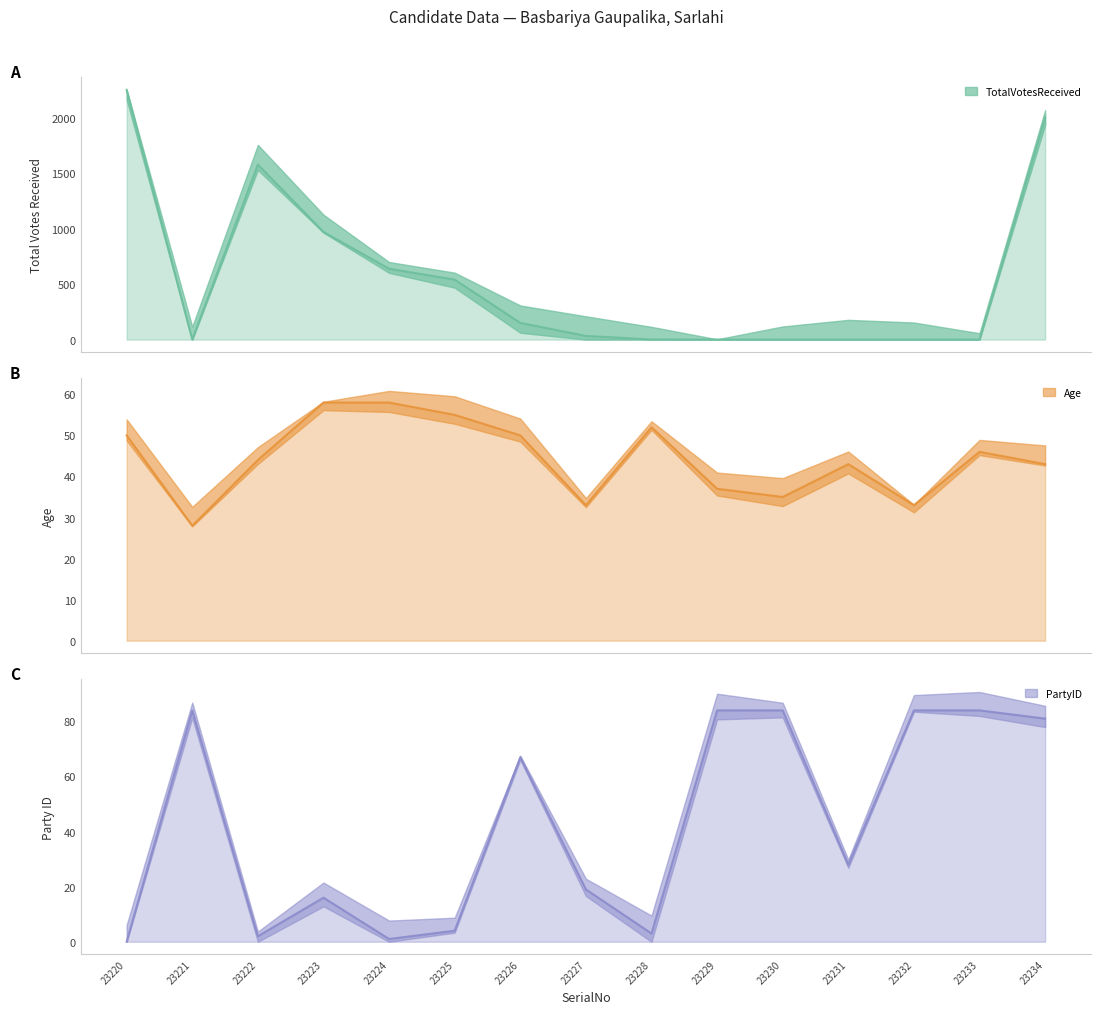

Reading left to right, extract all data points from this chart.

TotalVotesReceived: 2255	0	1580	972	640	541	151	33	1	0	0	0	0	0	2005
Age: 50	28	44	58	58	55	50	33	52	37	35	43	33	46	43
PartyID: 0	84	2	16	1	4	67	19	3	84	84	28	84	84	81